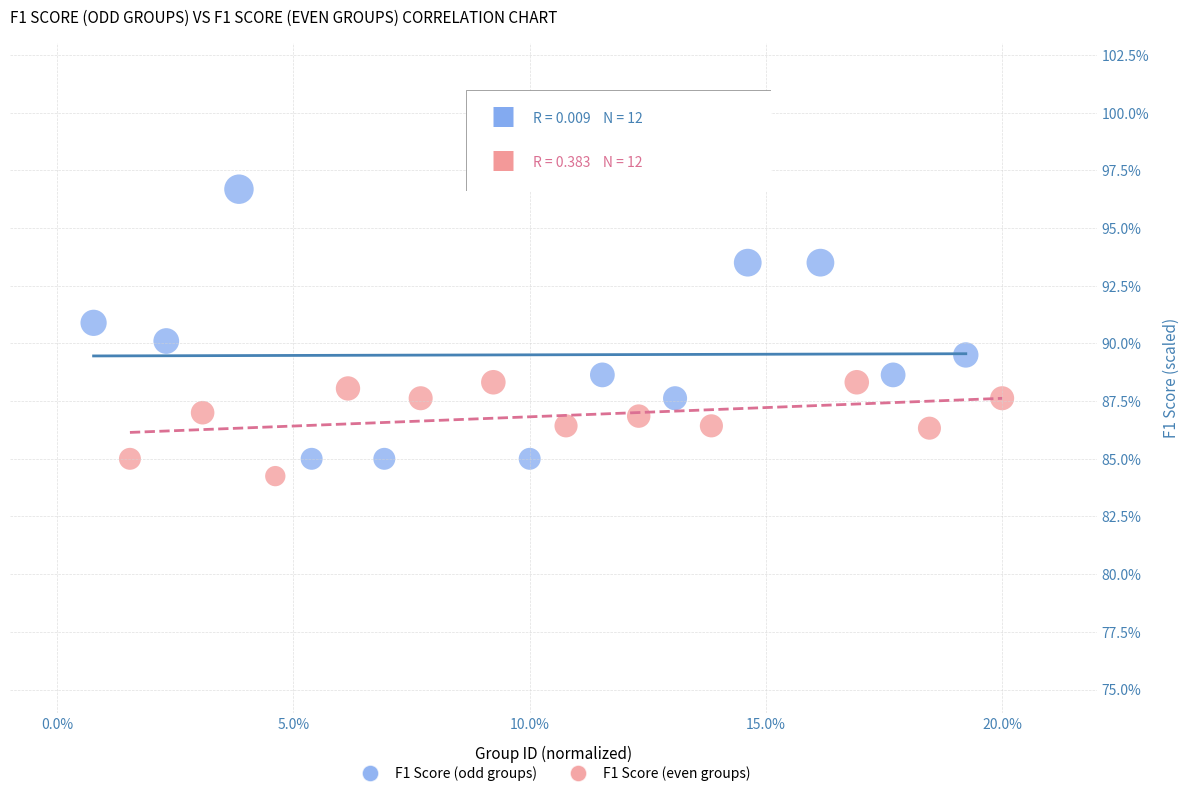

What are all the series names shown in the legend?

F1 Score (odd groups), F1 Score (even groups)